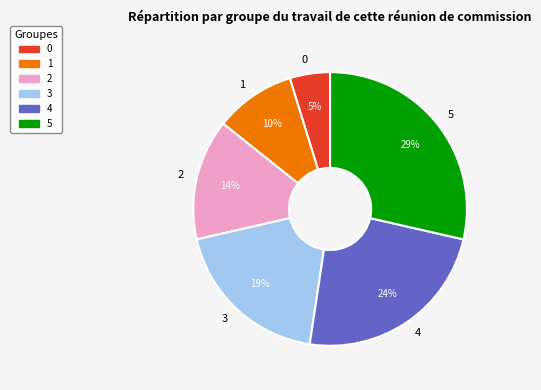

How many segments does this pie chart have?

6